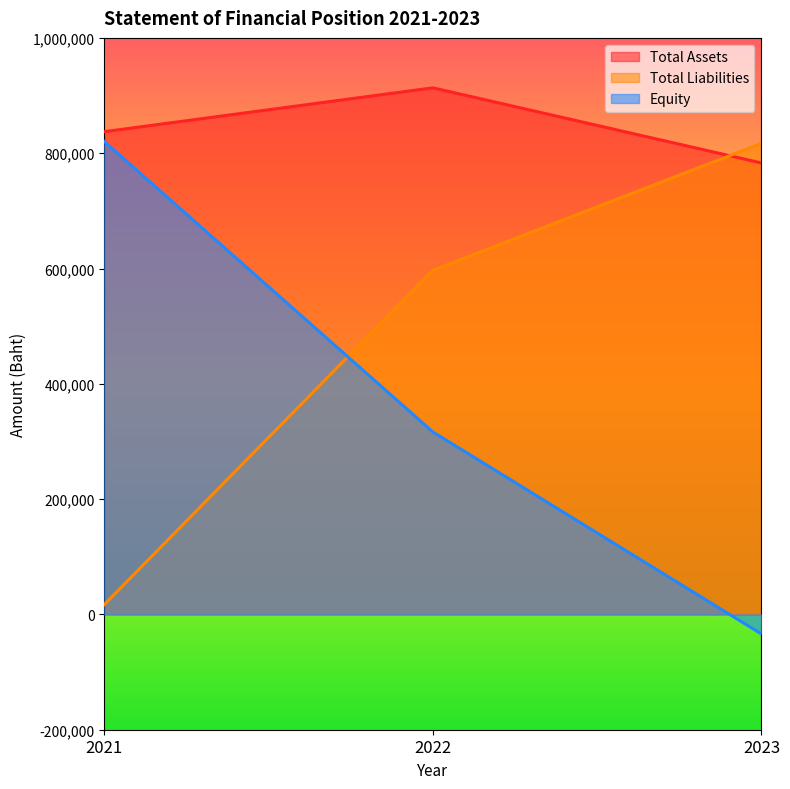

How many series are shown in this chart?

3